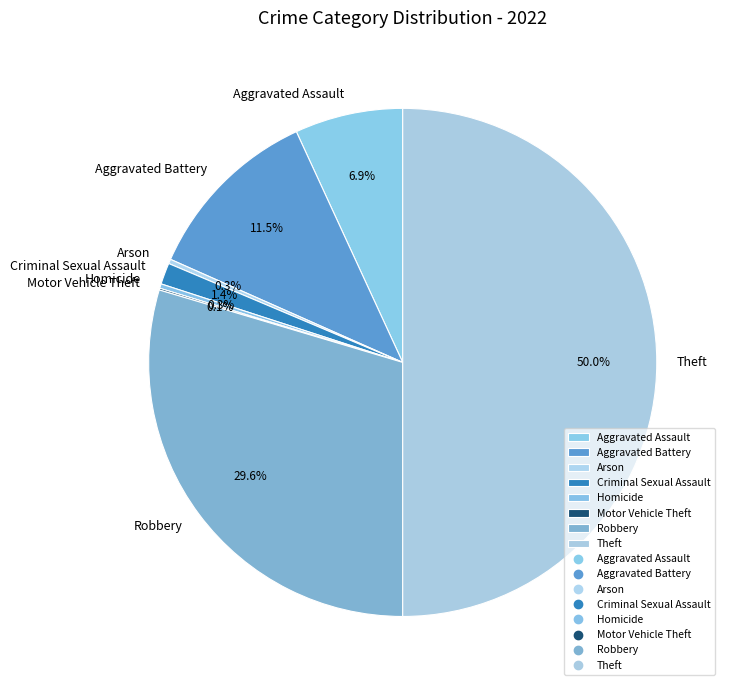

Is the sum of Homicide and Robbery greater than half?

No